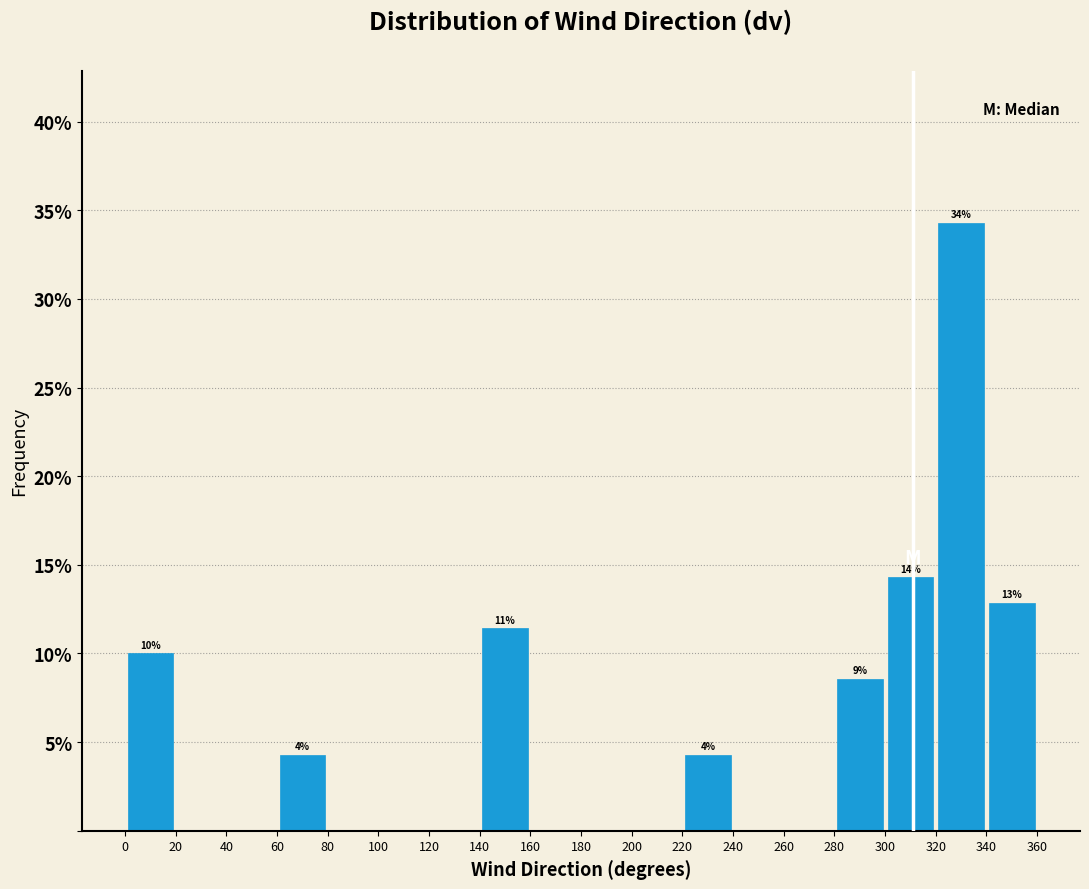

Over which range of the x-axis is the bar tallest?

320 to 340